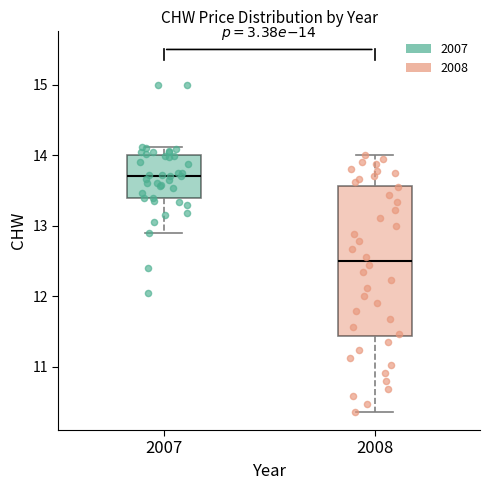

Reading left to right, read every box against the y-axis: the position of its median line, the range the box covers, and the ends of its whiskers. The values are not printed on the chart, so give them approximately, as read against the axis.

2007: median 13.7, box 13.4 to 14.0, whiskers 12.9 to 14.1
2008: median 12.5, box 11.4 to 13.6, whiskers 10.4 to 14.0